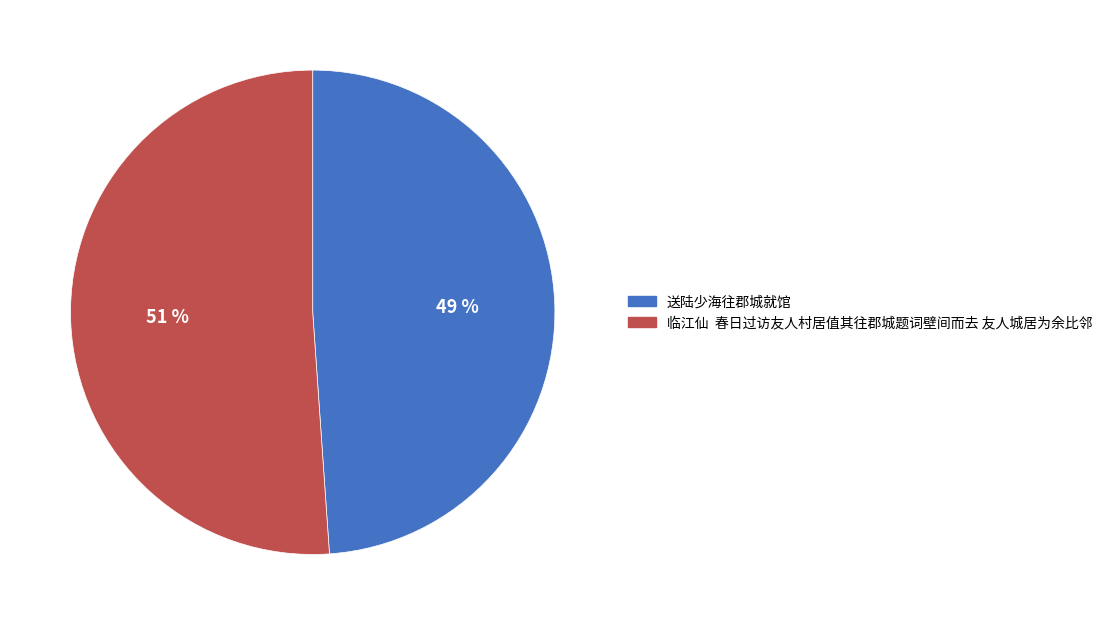

Rank the categories by value from lowest to highest.

送陆少海往郡城就馆, 临江仙 春日过访友人村居值其往郡城题词壁间而去 友人城居为余比邻